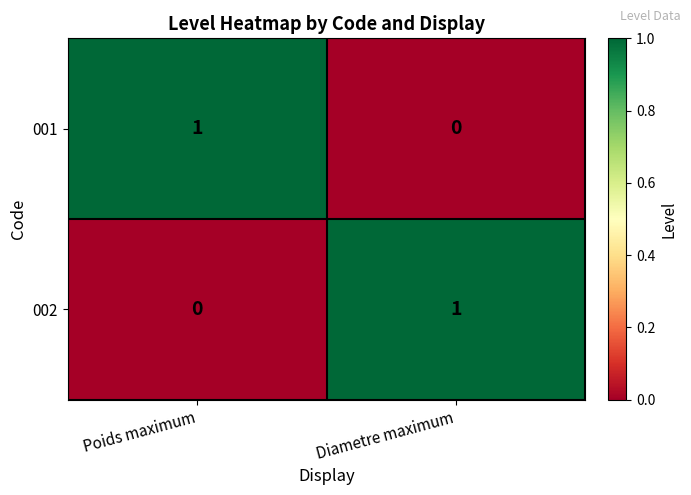

The value of 001 at Poids maximum is 1. True or false?

True